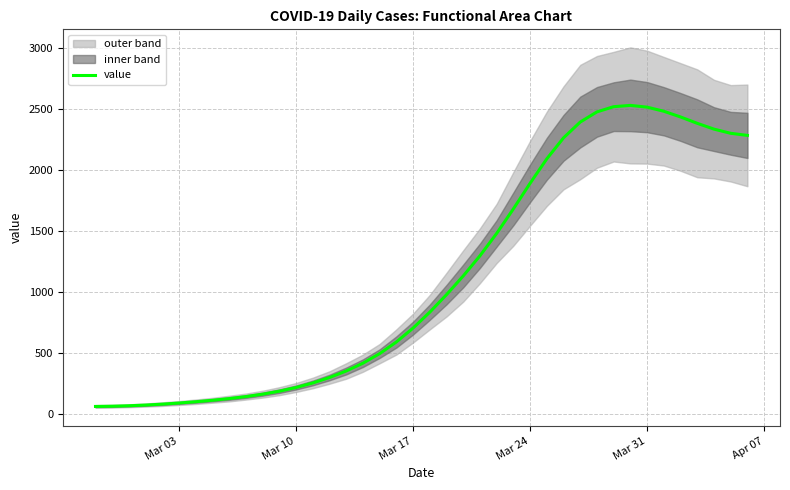

True or false: the data shows 370.7 at 13.

False